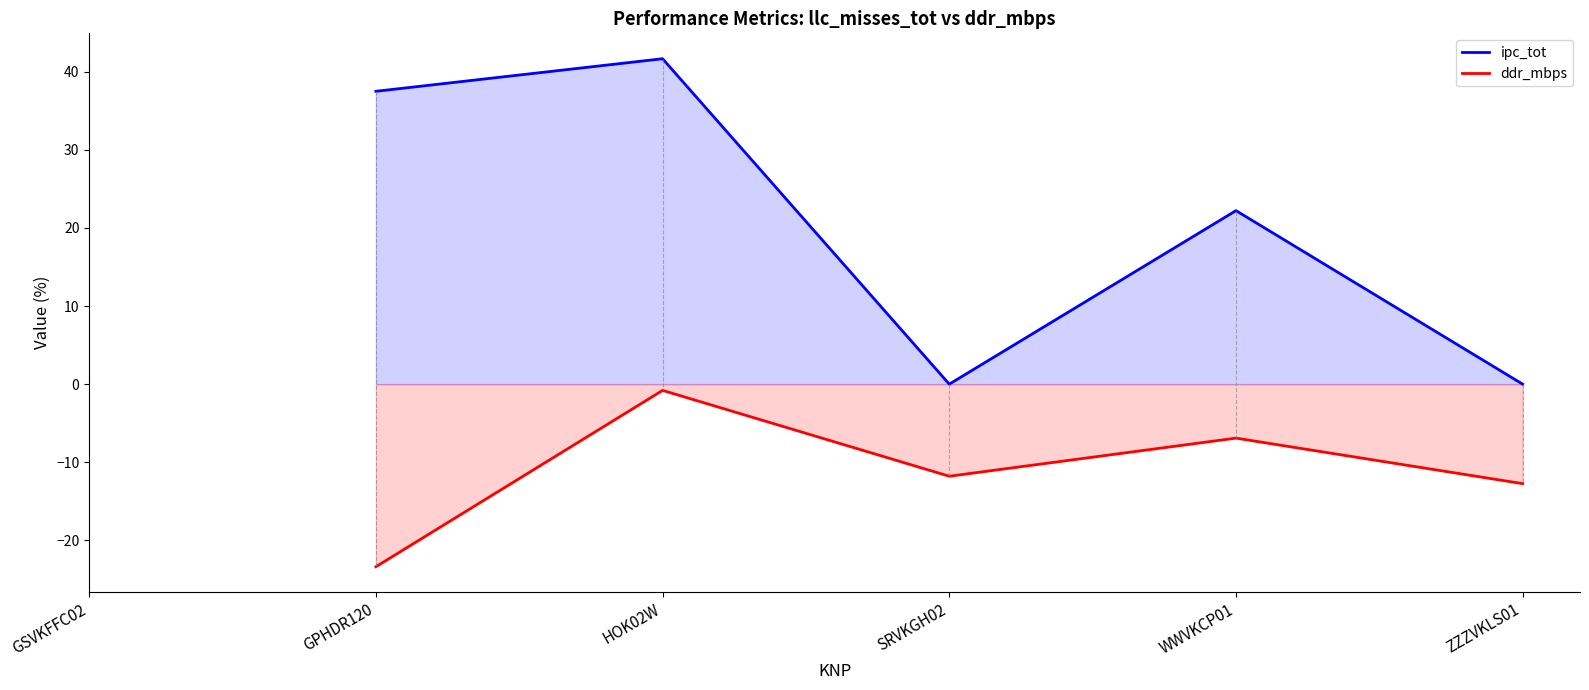

The value of ddr_mbps at HOK02W is -0.8. True or false?

True